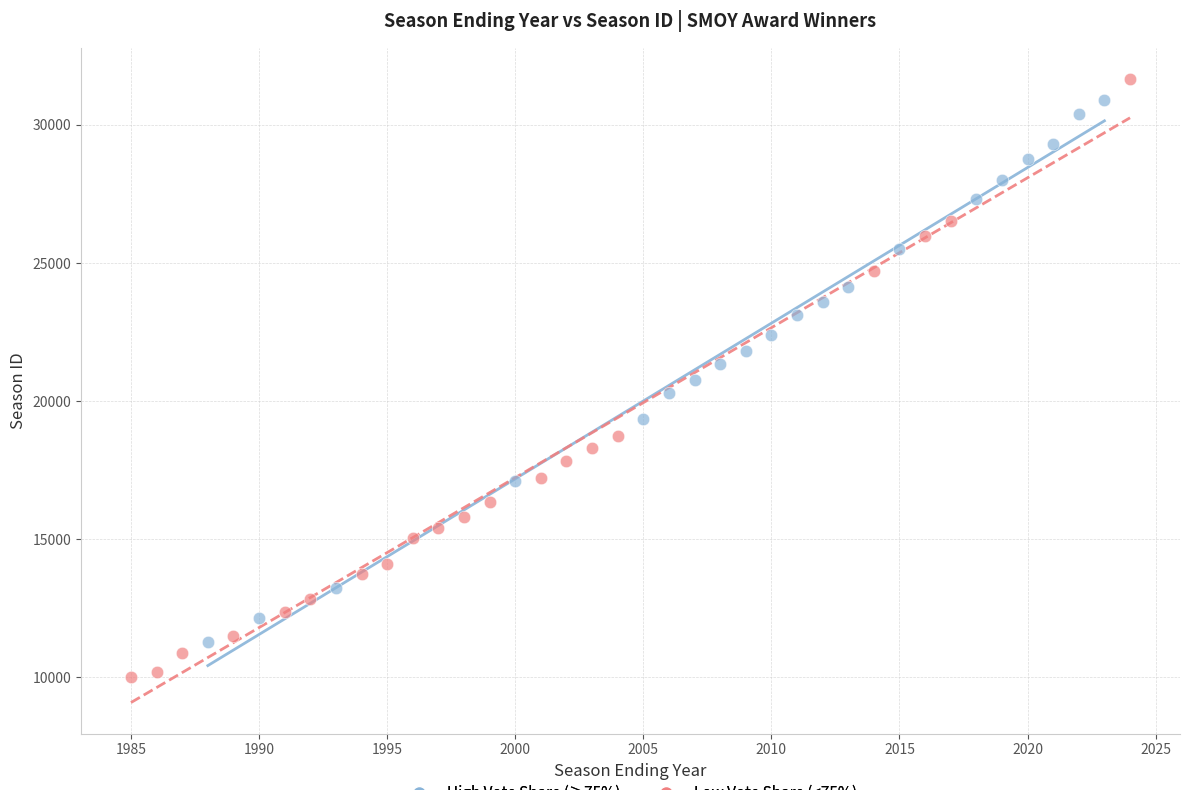

Which series reaches the minimum Y coordinate?

Low Vote Share (<75%)